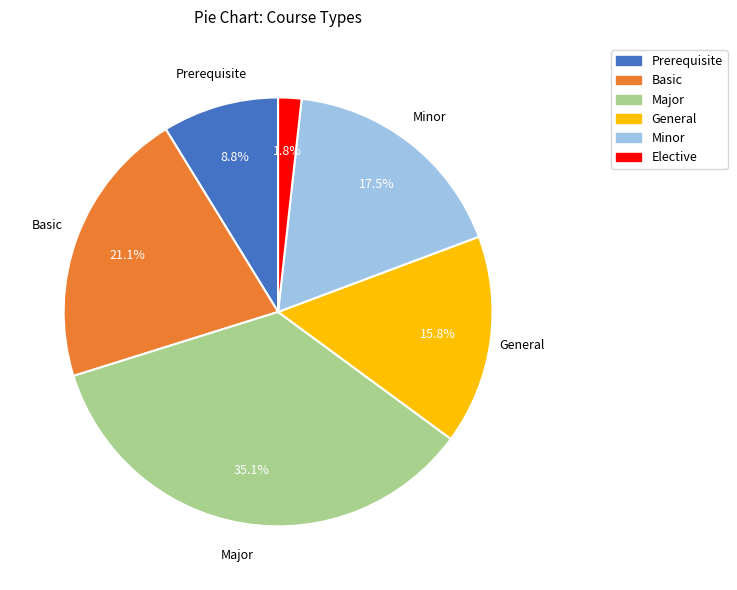

To the nearest percent, what is the combined percentage of Prerequisite and Minor?

26%